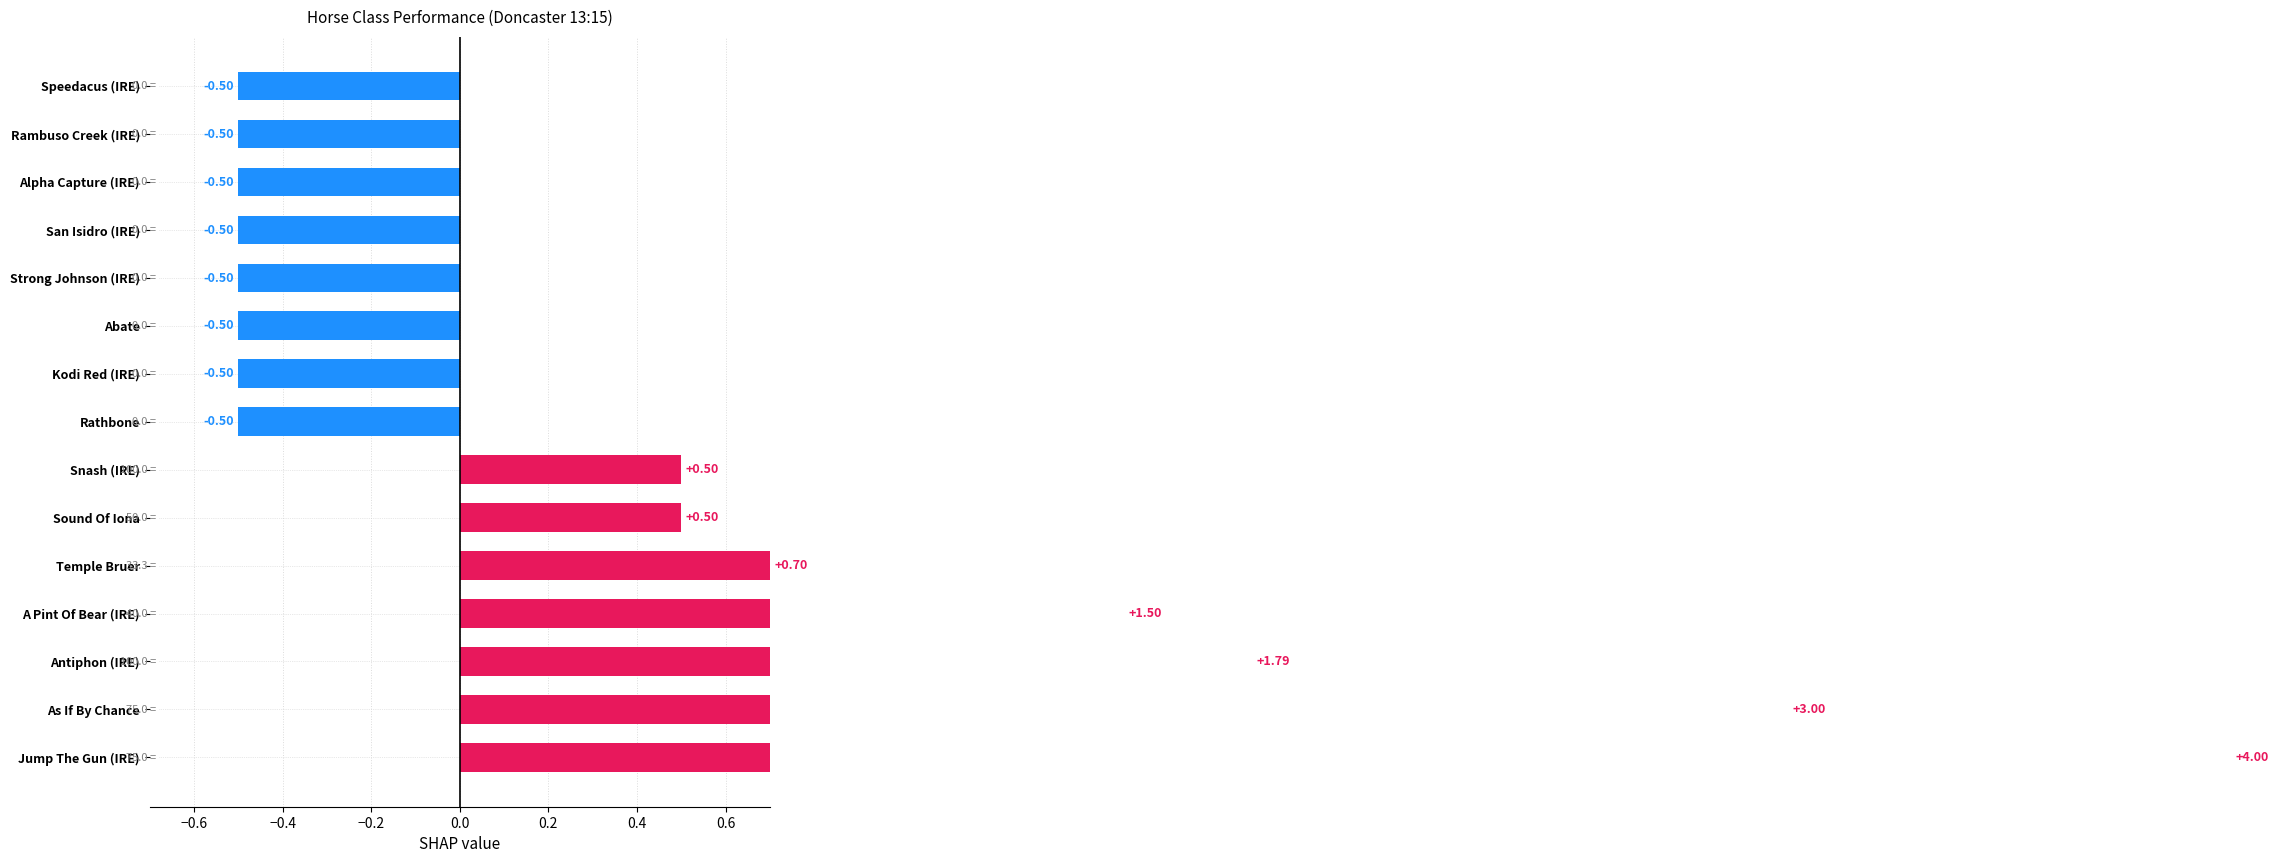

Reading right to left, what are all the values shown in this chart?

-0.5	-0.5	-0.5	-0.5	-0.5	-0.5	-0.5	-0.5	0.5	0.5	0.7	1.5	1.8	3.0	4.0